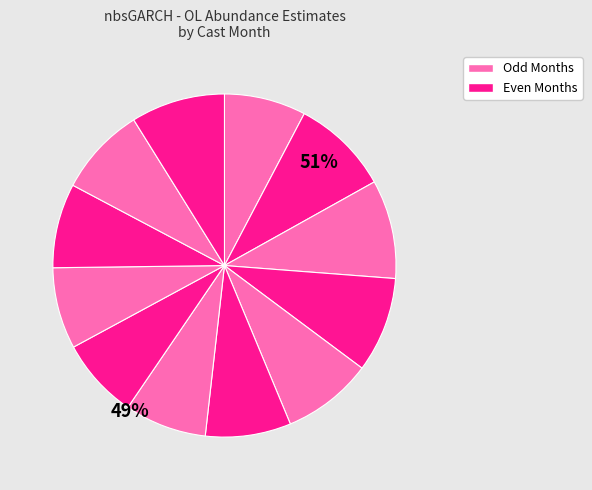

To the nearest percent, what portion does 1 represent?

8%